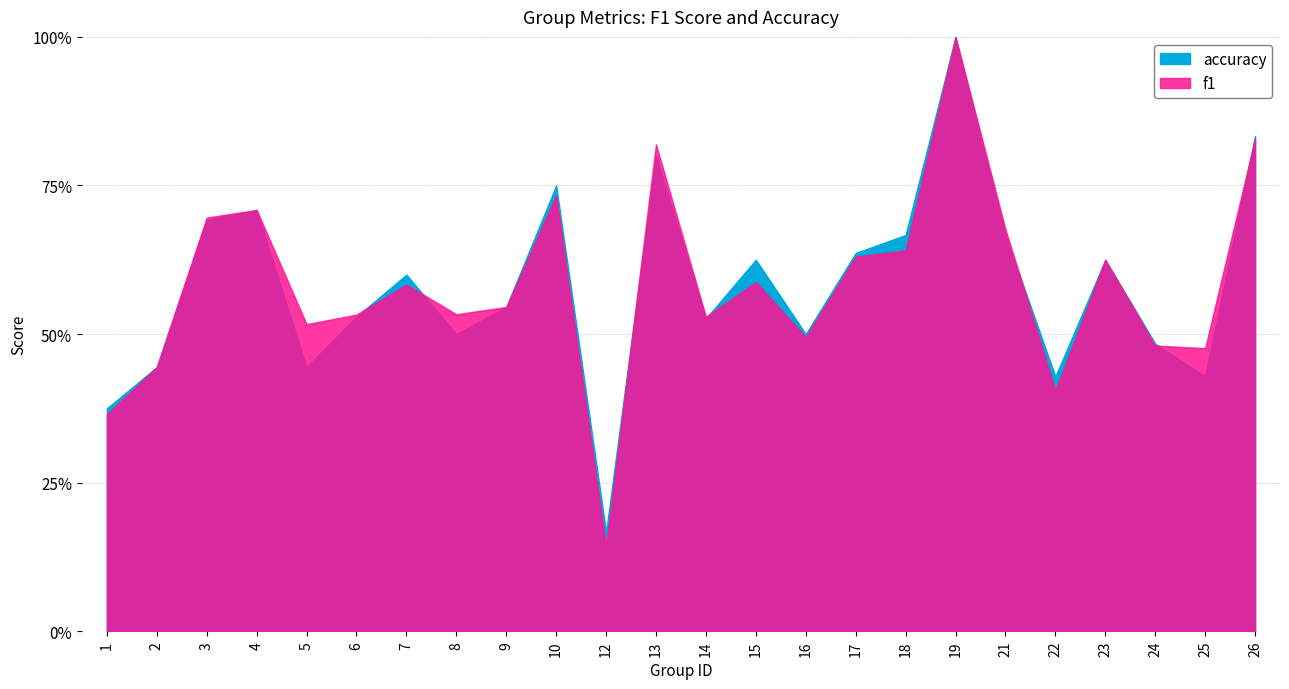

What is the value of the f1 point at the 7th from the left?

0.6